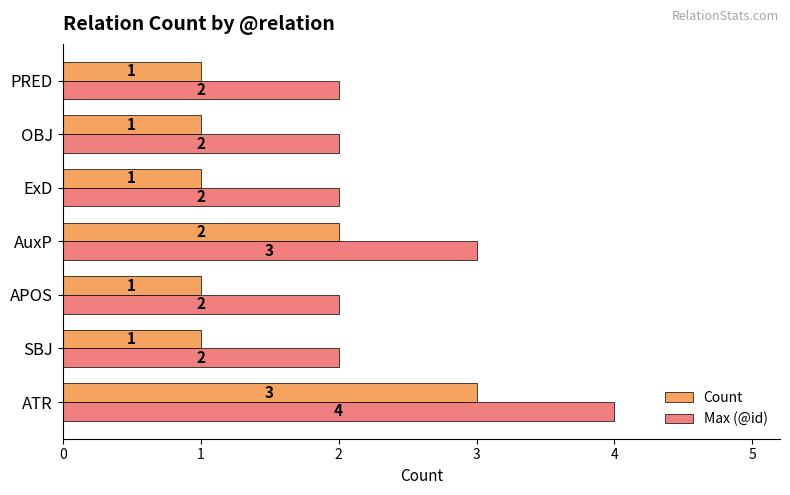

How many values in the Count series exceed 1?

2